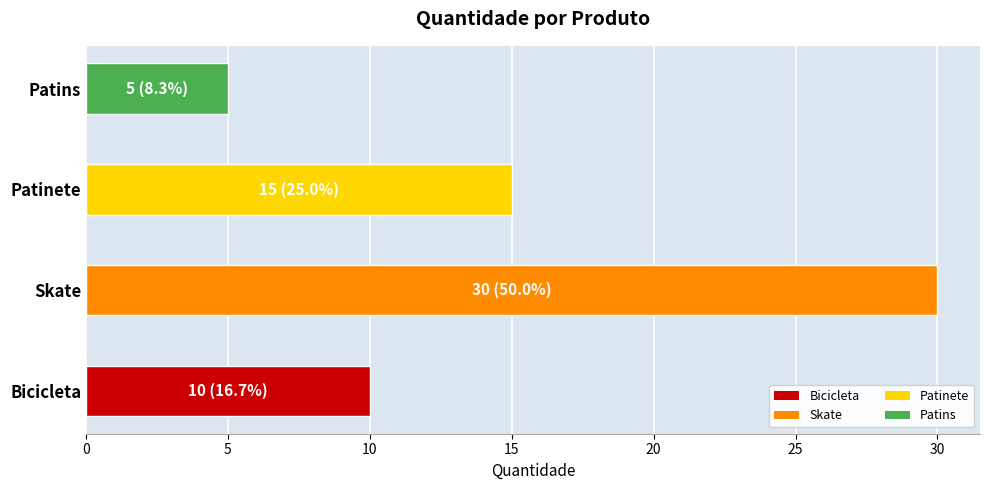

Rank the categories by value from highest to lowest.

Skate, Patinete, Bicicleta, Patins